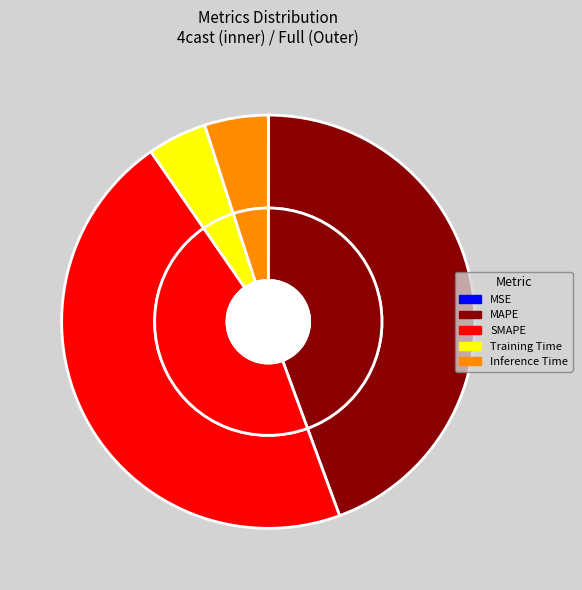

To the nearest percent, what portion does Training Time represent?

5%